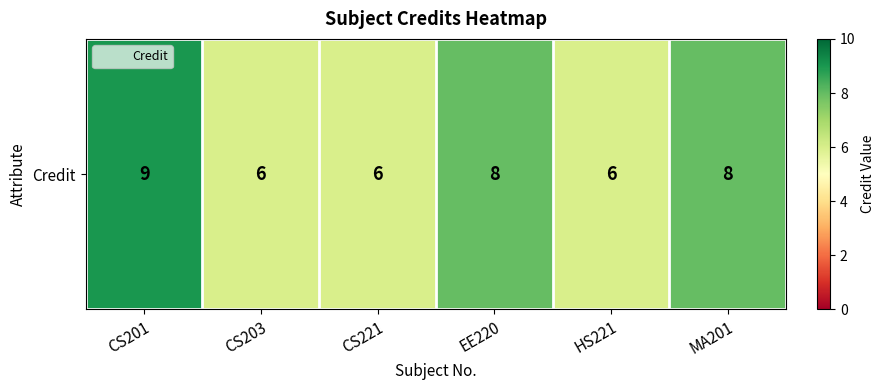

What is the smallest value displayed?

6